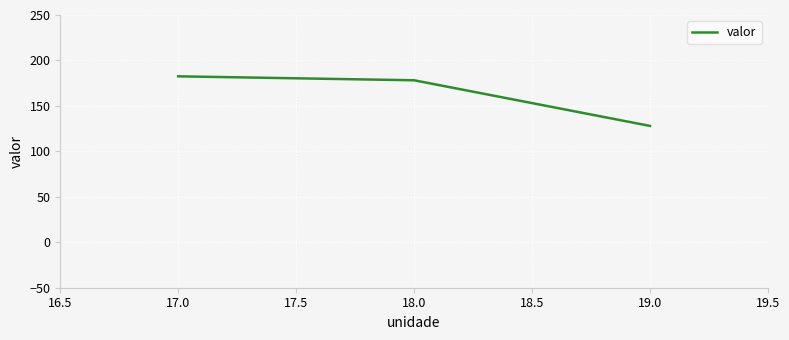

What is the average value?

162.9